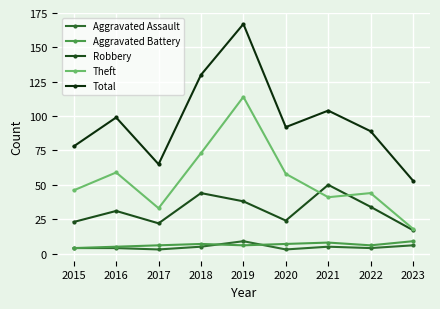

The Total series shows 160 at 2021. True or false?

False